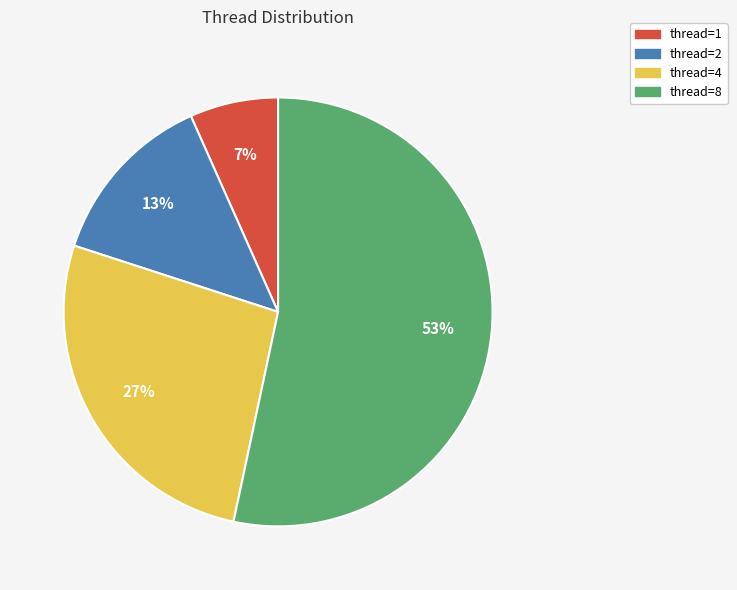

How many segments does this pie chart have?

4